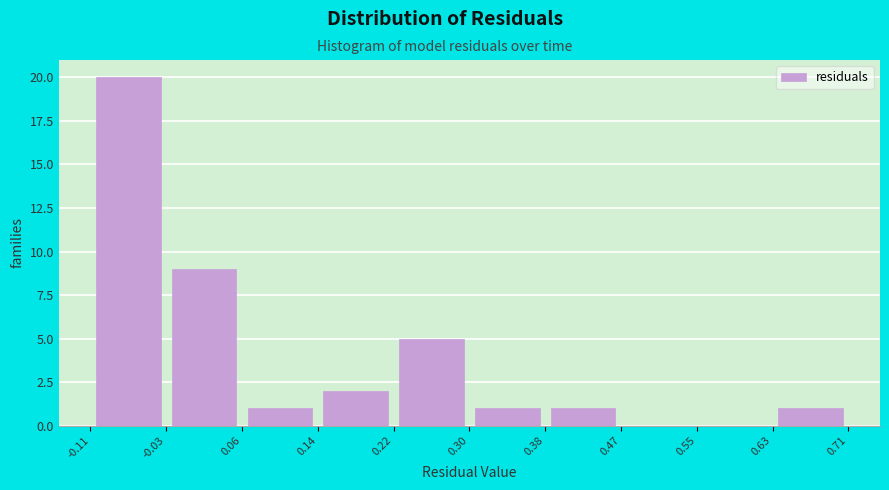

Reading left to right, list every bar in this chart as the range it spans on the x-axis followed by its height. The values are not printed on the chart, so give them approximately, as read against the axis.

-0.11 to -0.03: 20
-0.03 to 0.06: 9
0.06 to 0.14: 1
0.14 to 0.22: 2
0.22 to 0.30: 5
0.30 to 0.38: 1
0.38 to 0.47: 1
0.47 to 0.55: 0
0.55 to 0.63: 0
0.63 to 0.71: 1